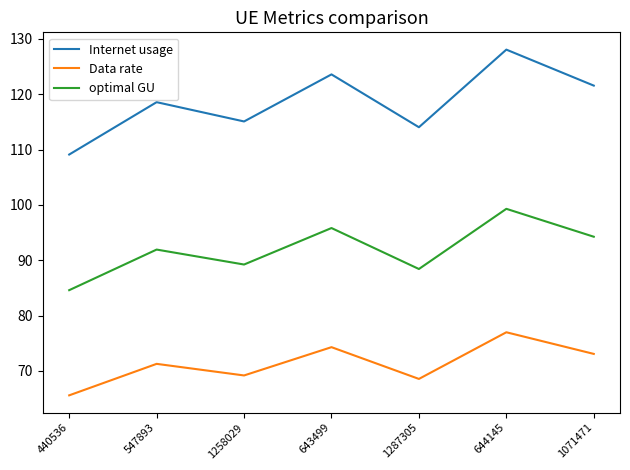

How many values in the Data rate series exceed 71?

4